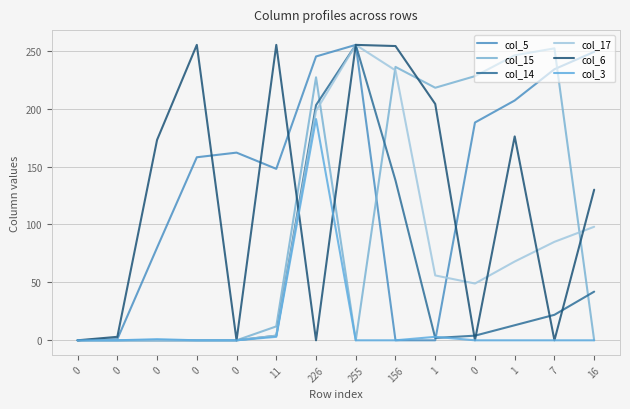

Where do col_17 and col_5 first cross each other?

1 and 0